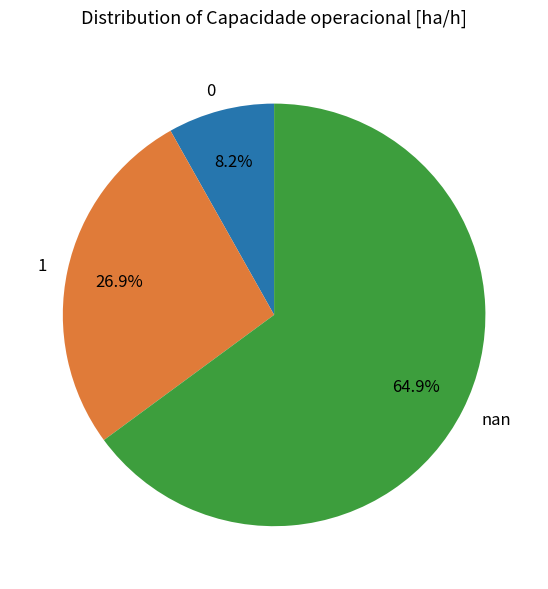

How many slices are in this pie chart?

3